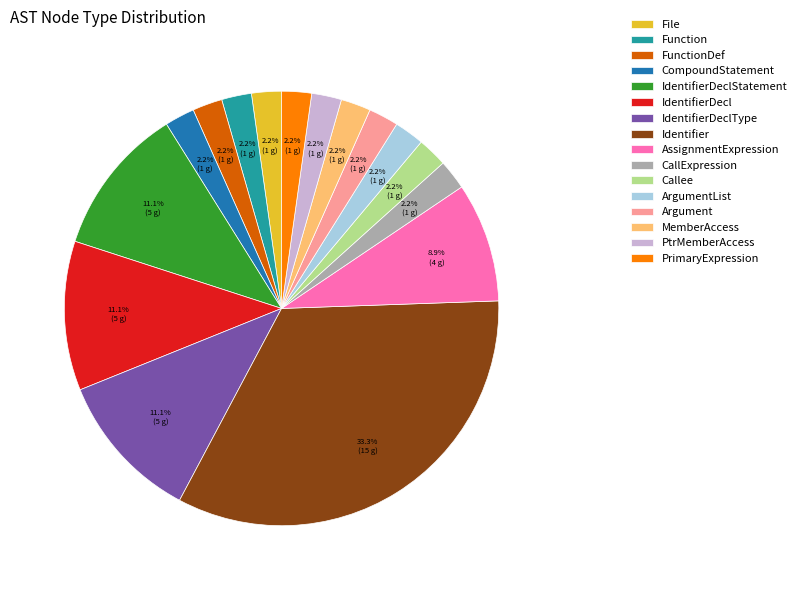

To the nearest percent, what is the combined percentage of FunctionDef and Callee?

4%